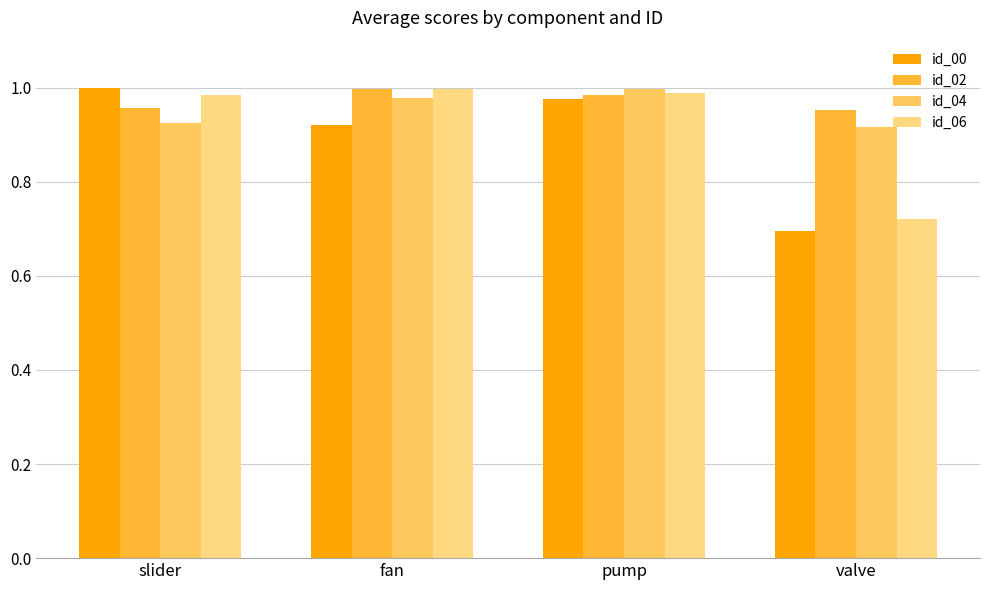

Where is id_00 nearest to the value 0?

valve